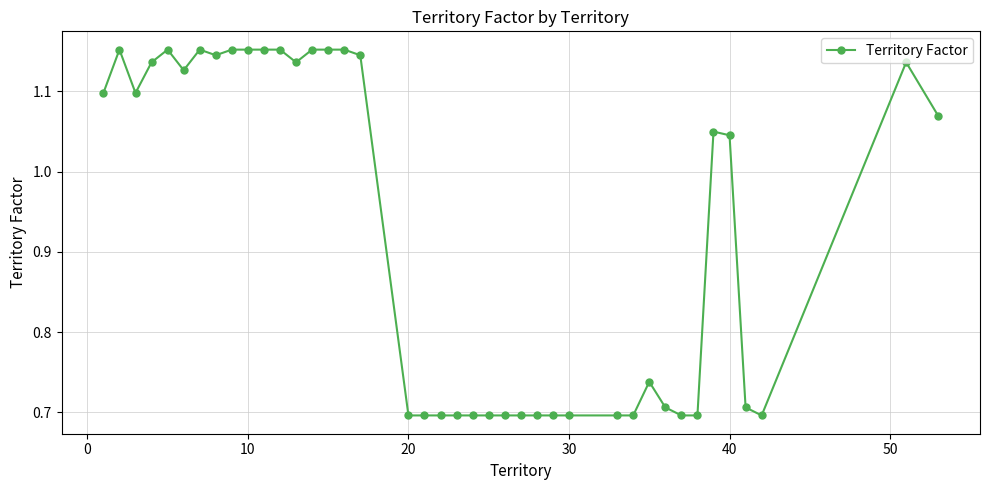

How many values are below 1?

19